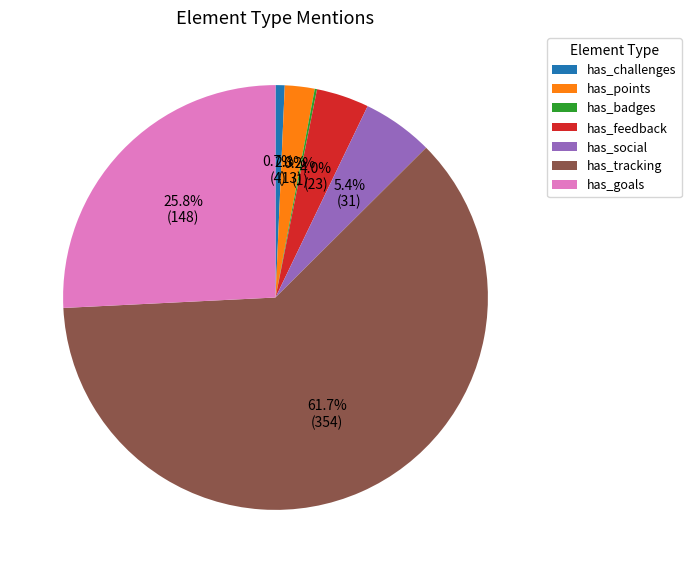

What is the largest slice in the pie chart?

has_tracking